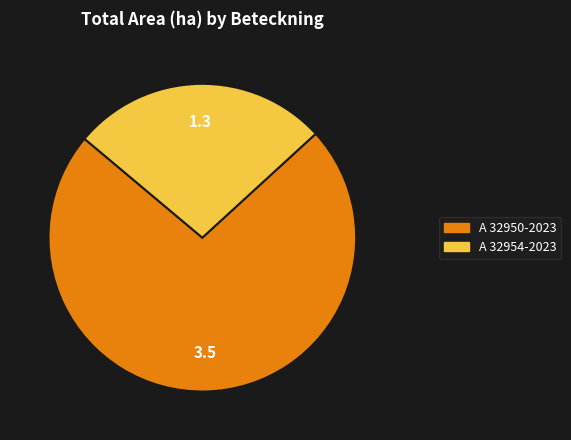

Do A 32950-2023 and A 32954-2023 together represent more than half of the pie?

Yes